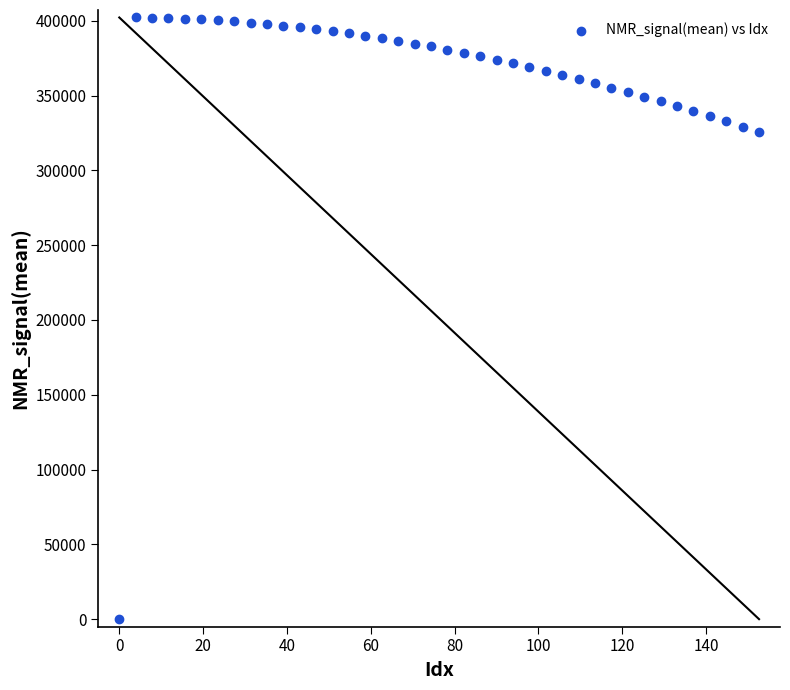

What is the range of X values (max minus min)?

152.6